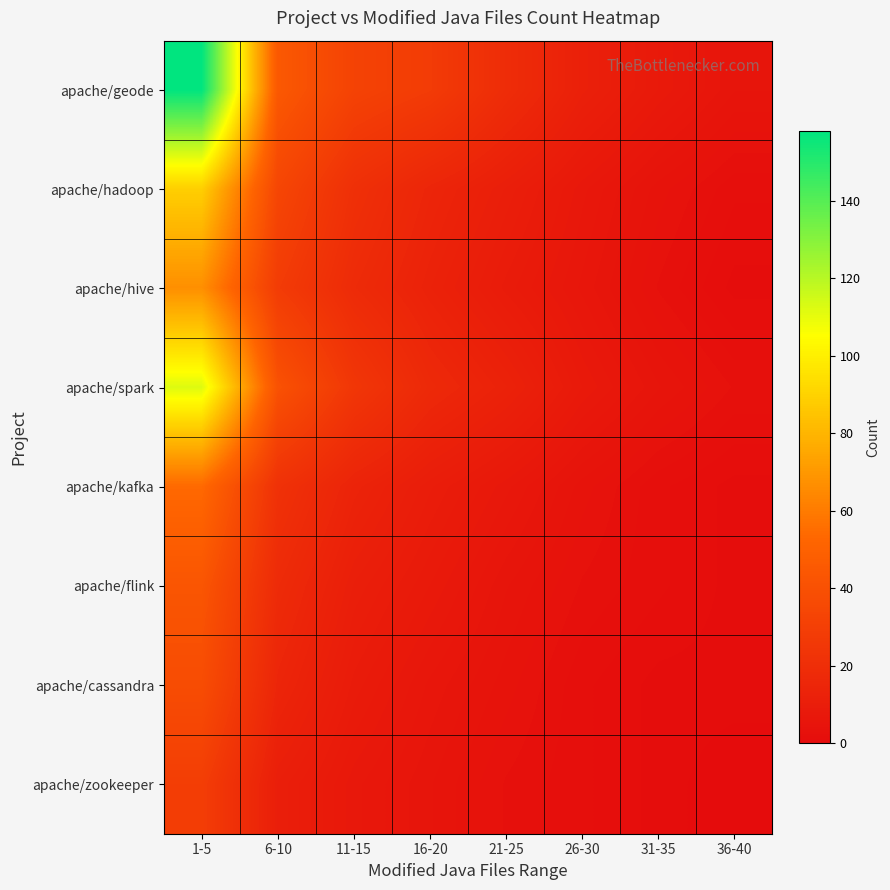

Which series changed the most between 11-15 and 21-25?

apache/geode